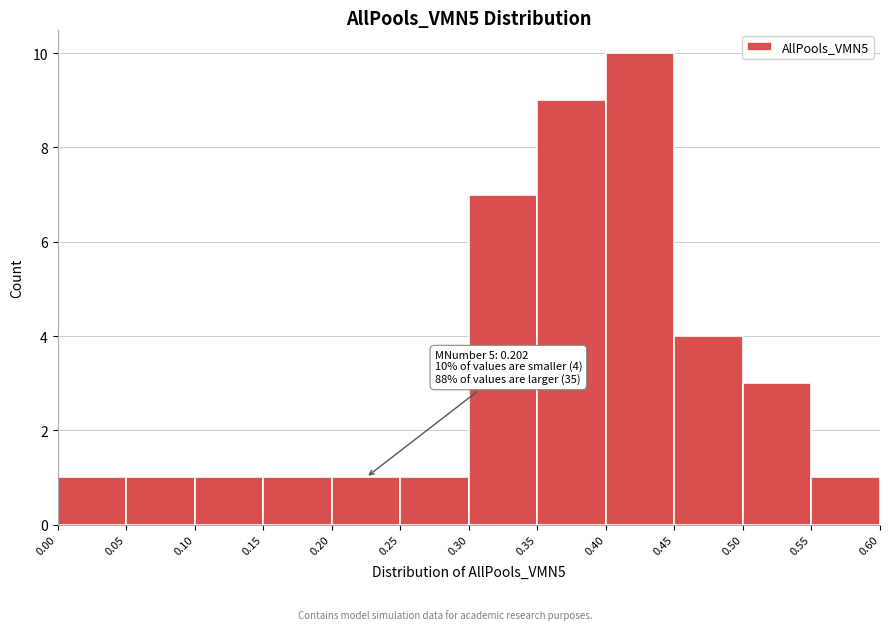

Which range on the x-axis has the tallest bar?

0.40 to 0.45